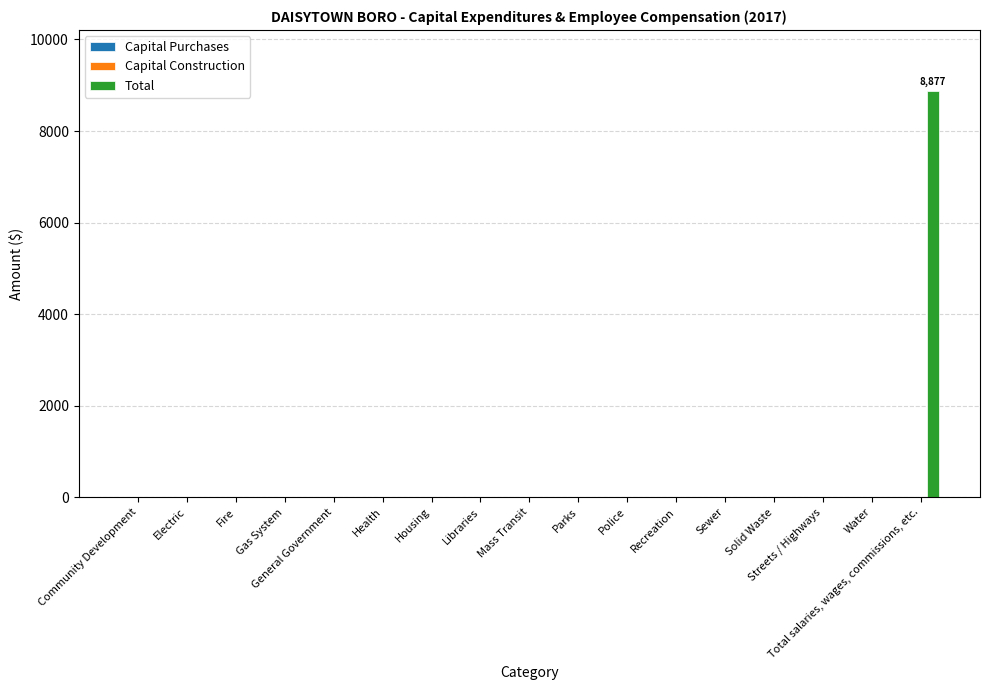

What is the maximum value shown in the chart?

8877